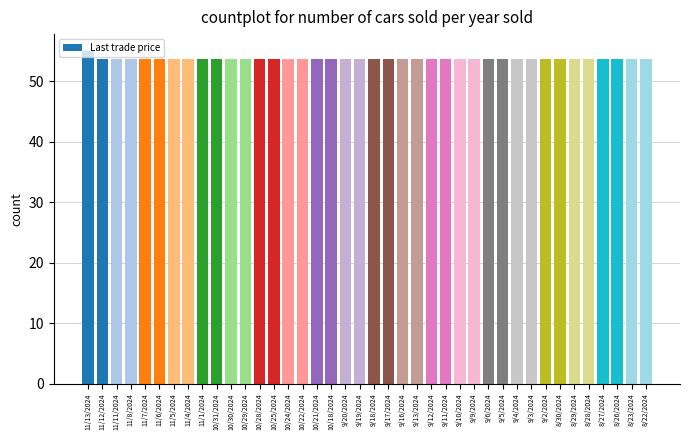

List the labels in order of value, largest first.

11/13/2024, 11/12/2024, 11/11/2024, 11/8/2024, 11/7/2024, 11/6/2024, 11/5/2024, 11/4/2024, 11/1/2024, 10/31/2024, 10/30/2024, 10/29/2024, 10/28/2024, 10/25/2024, 10/24/2024, 10/22/2024, 10/21/2024, 10/18/2024, 9/20/2024, 9/19/2024, 9/18/2024, 9/17/2024, 9/16/2024, 9/13/2024, 9/12/2024, 9/11/2024, 9/10/2024, 9/9/2024, 9/6/2024, 9/5/2024, 9/4/2024, 9/3/2024, 9/2/2024, 8/30/2024, 8/29/2024, 8/28/2024, 8/27/2024, 8/26/2024, 8/23/2024, 8/22/2024